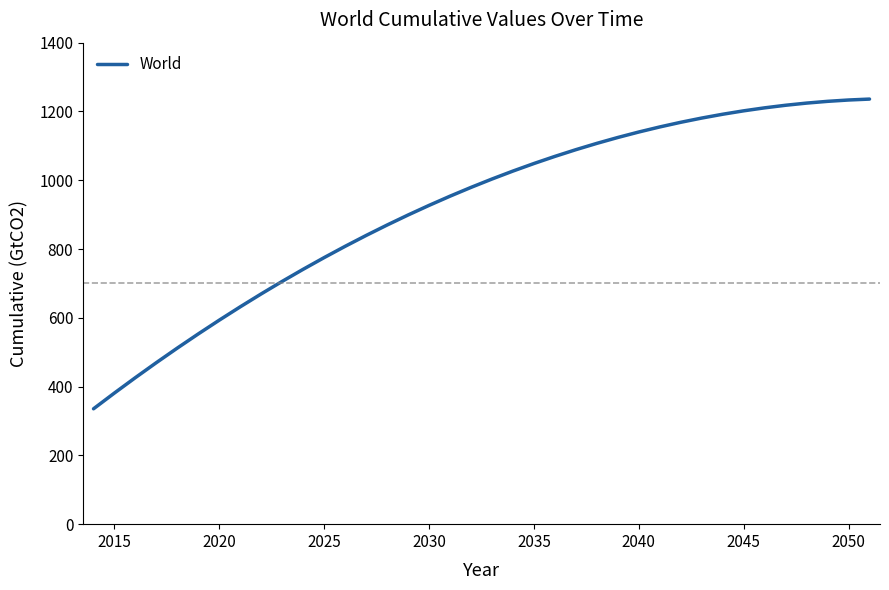

What is the maximum value shown in the chart?

1236.0